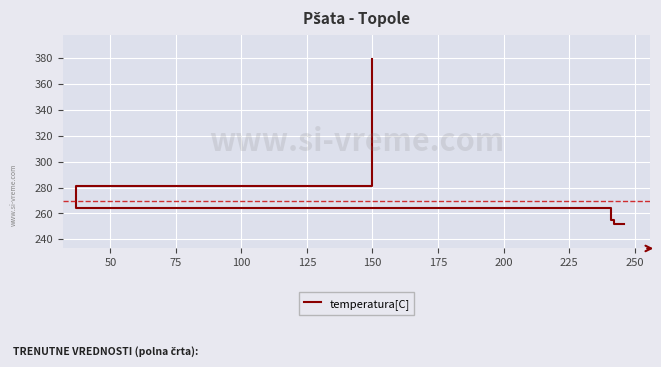

The chart shows a value of 251 at 150. True or false?

False